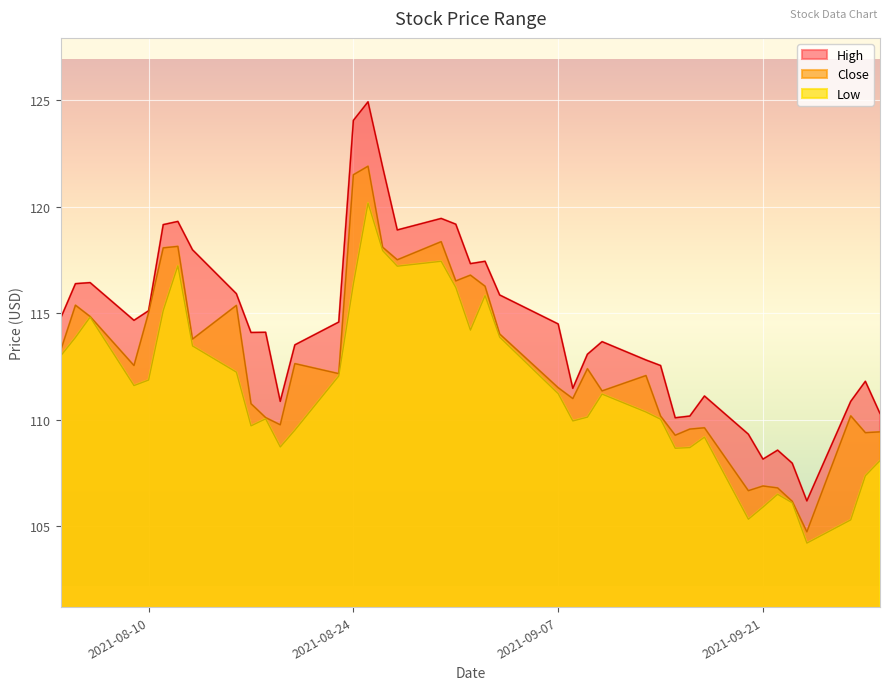

How many lines are shown in the chart?

3